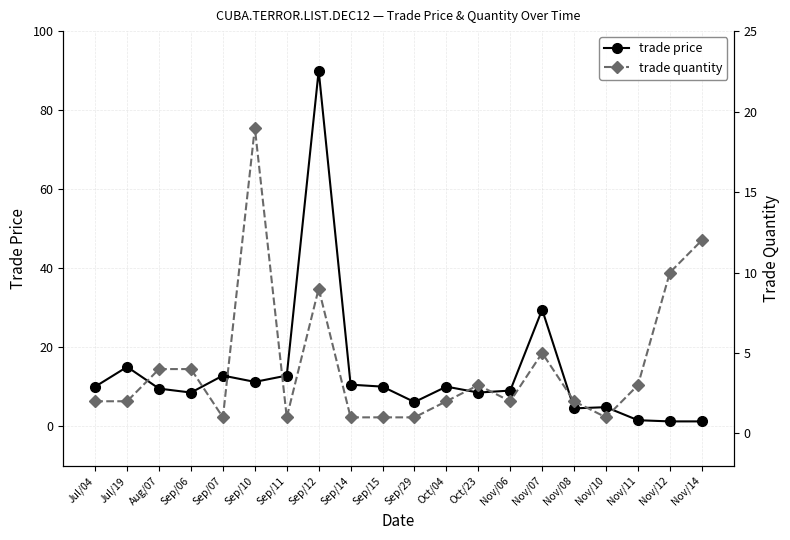

How many data points in trade quantity are above 2?

9